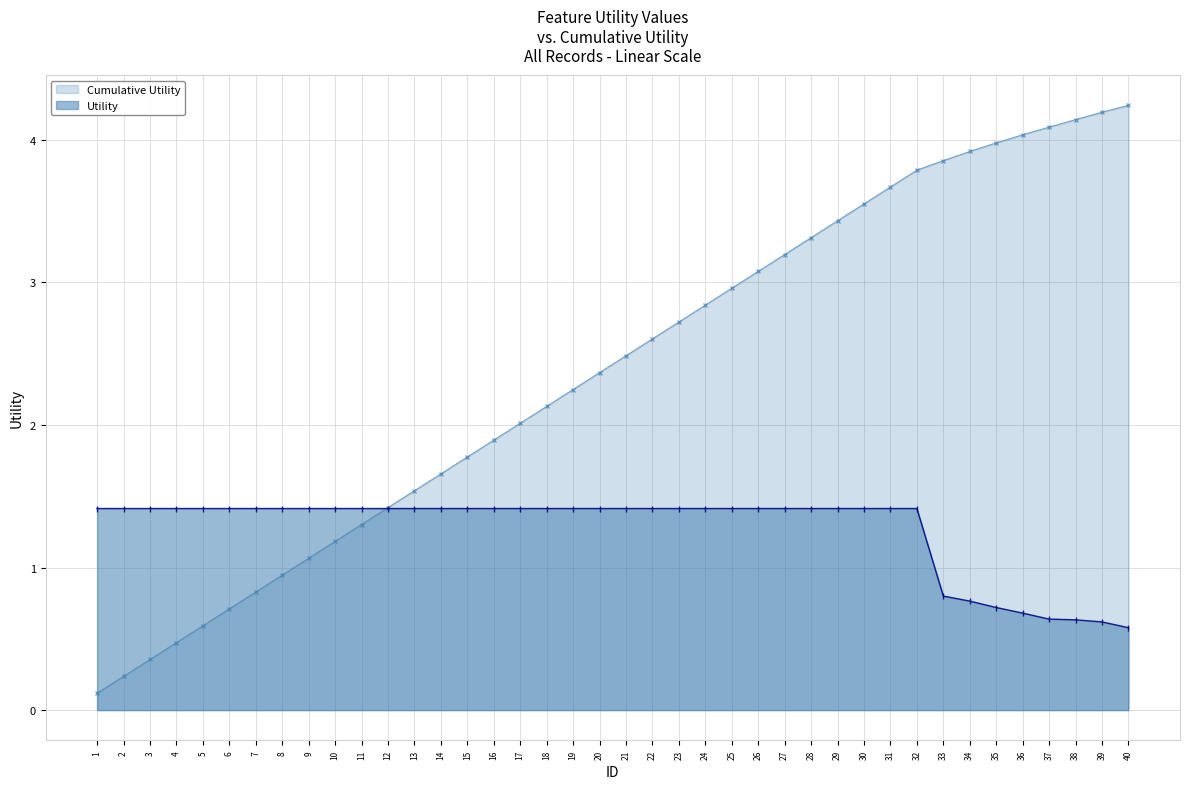

The value of Cumulative Utility at 9 is 1.1. True or false?

True